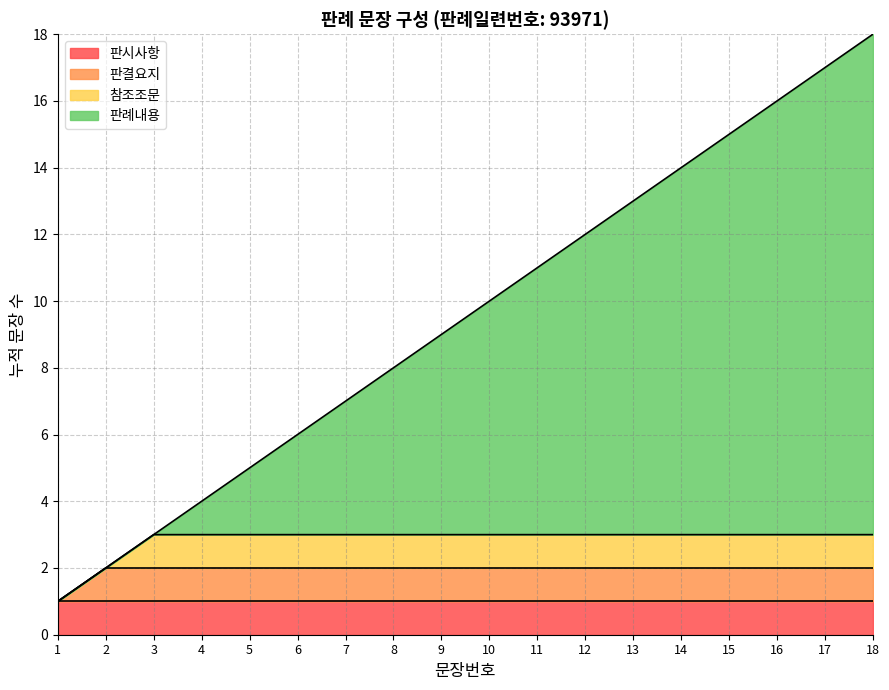

The 판시사항 series shows 1 at 18. True or false?

True